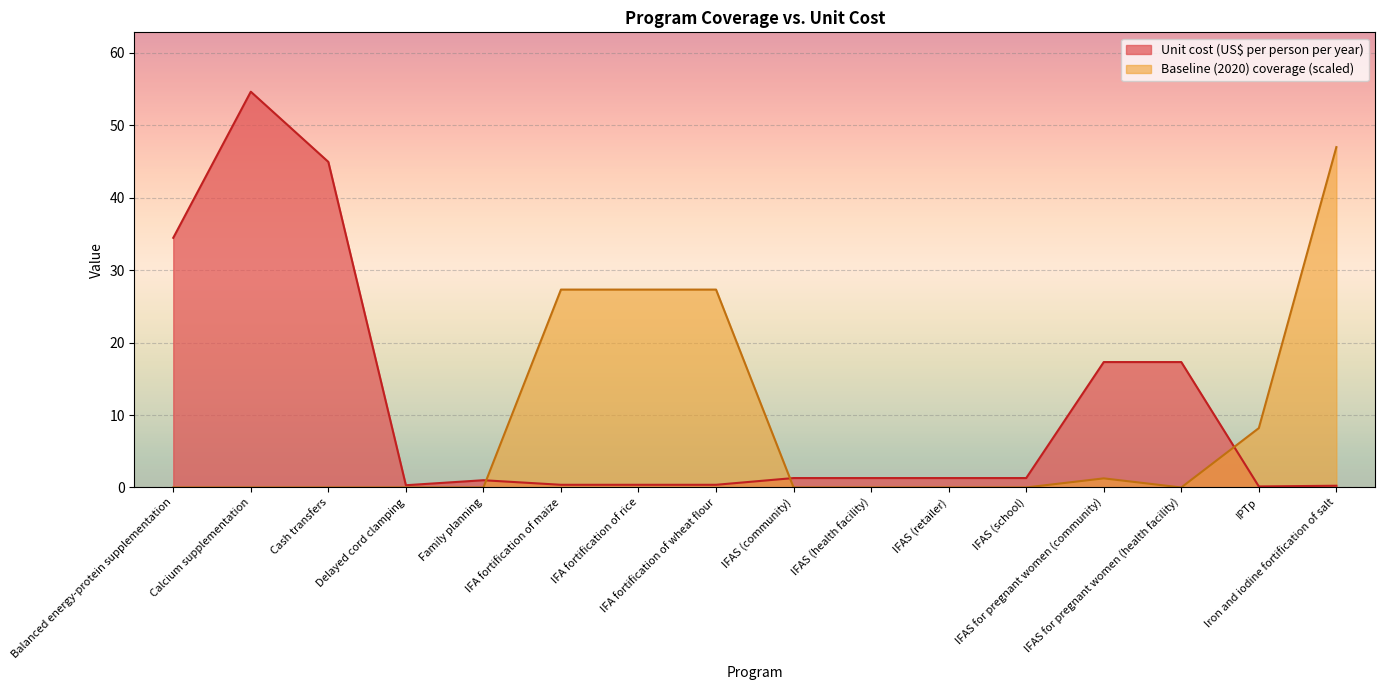

What is the total value across all series at IFAS (health facility)?

1.3